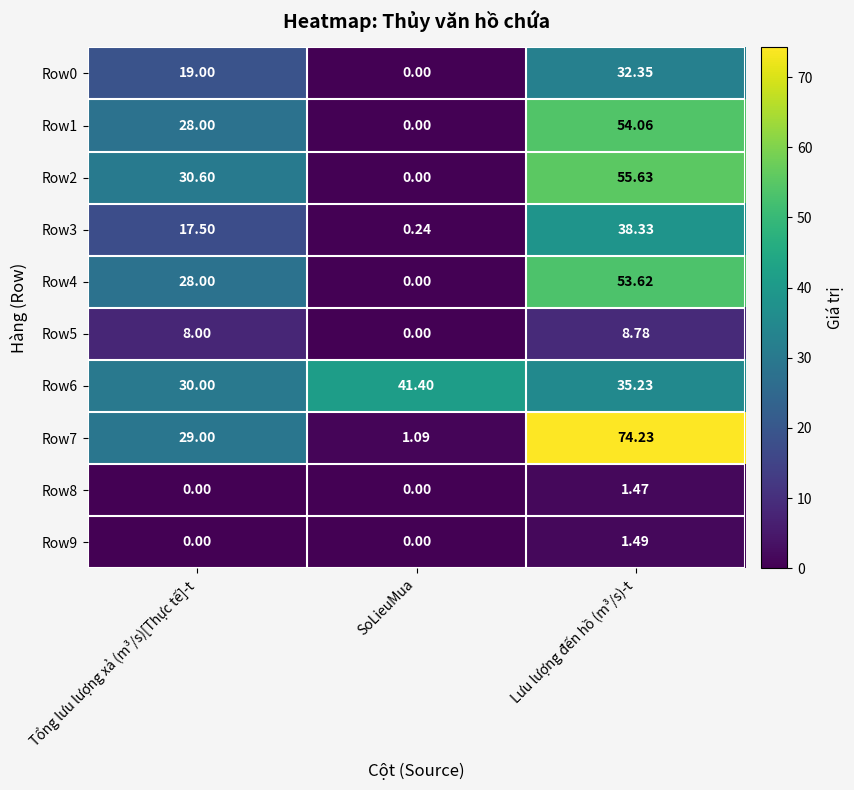

Rank the series at Lưu lượng đến hồ (m³/s)-t from highest to lowest value.

Row7, Row2, Row1, Row4, Row3, Row6, Row0, Row5, Row9, Row8